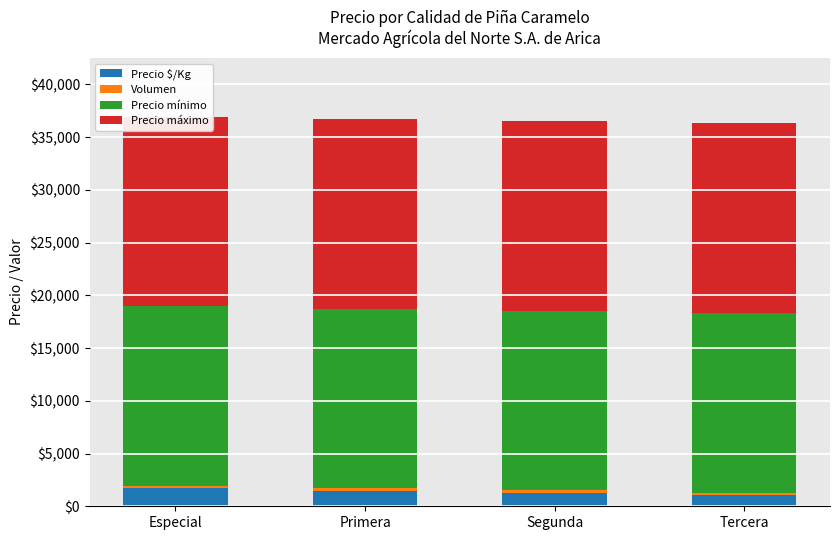

What is the sum of all Volumen values?

940